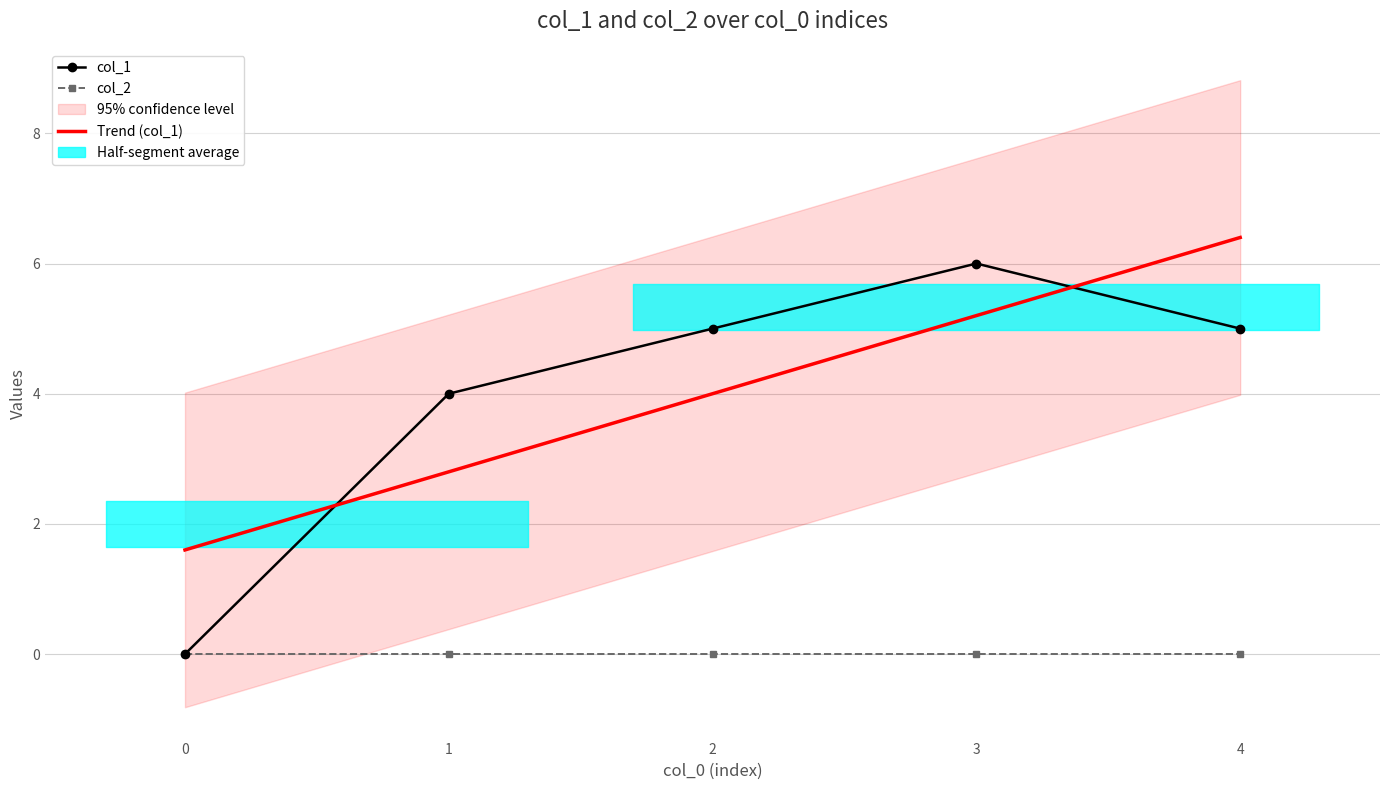

True or false: col_2 and col_1 intersect in this chart.

False